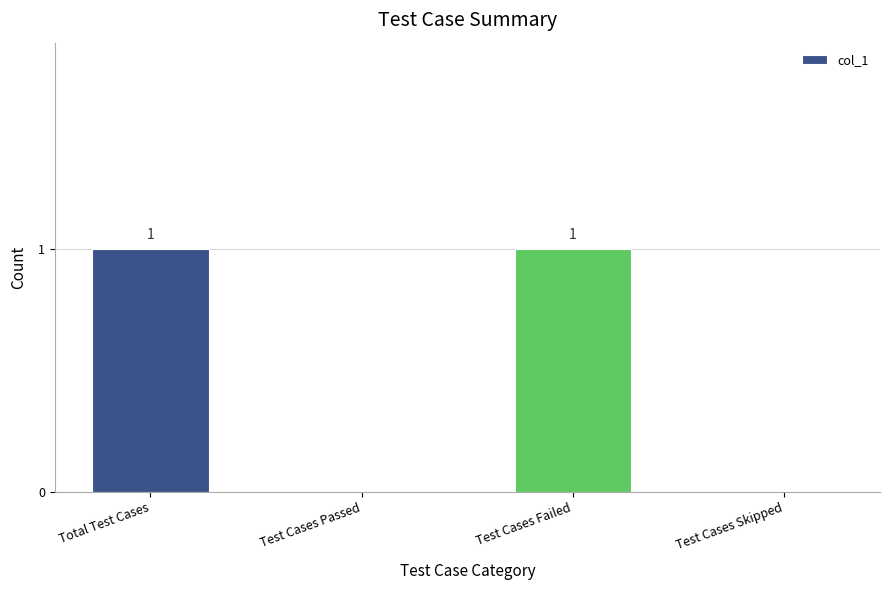

Reading right to left, extract all data points from this chart.

Test Cases Skipped=0	Test Cases Failed=1	Test Cases Passed=0	Total Test Cases=1